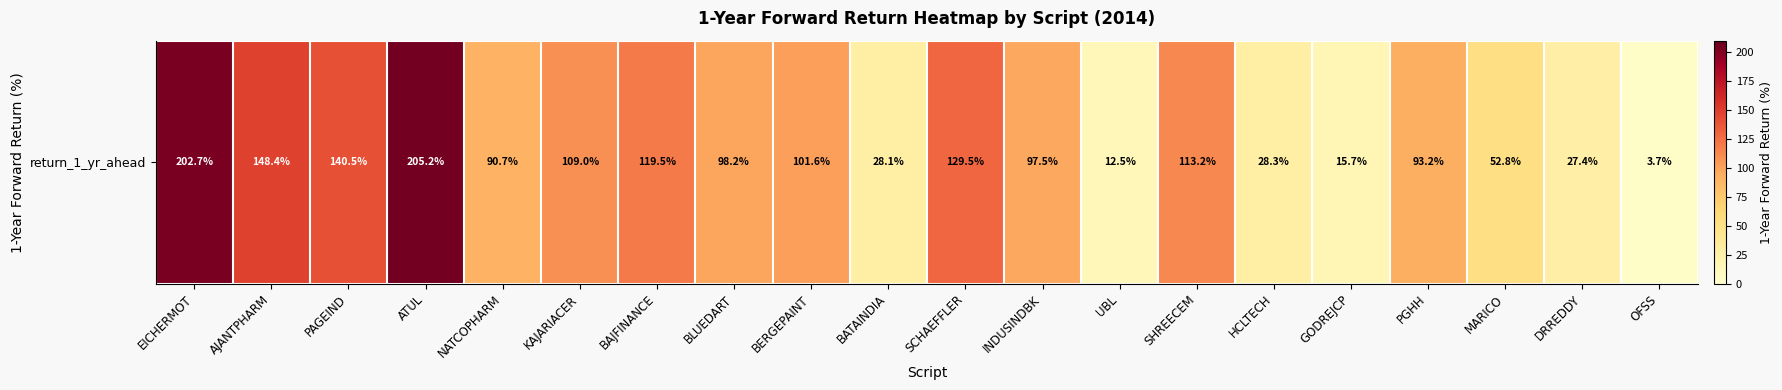

How many data points are less than 98?

10